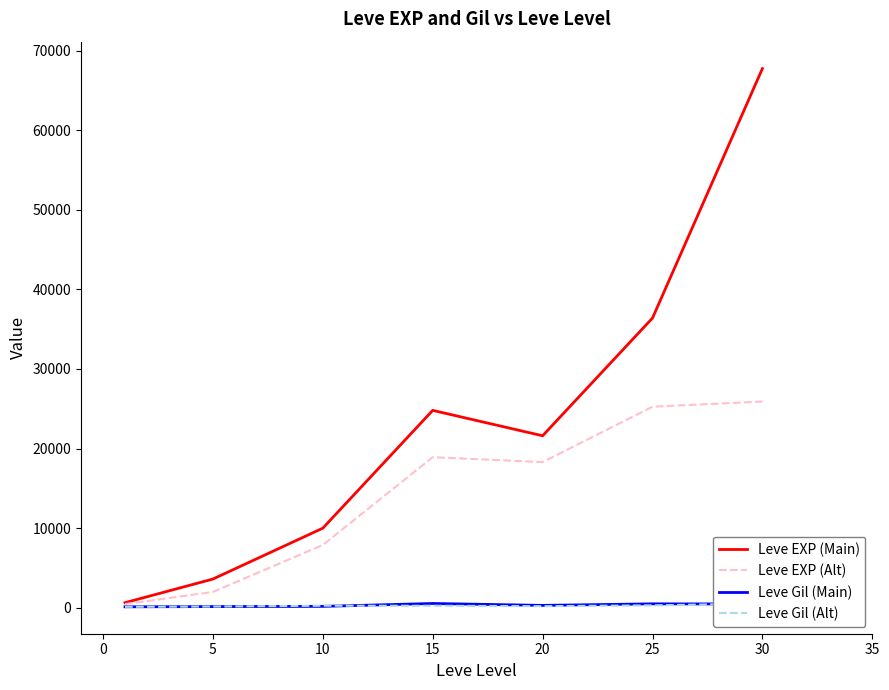

What is the value of the Leve EXP (Alt) point at the 6th from the left?

25250